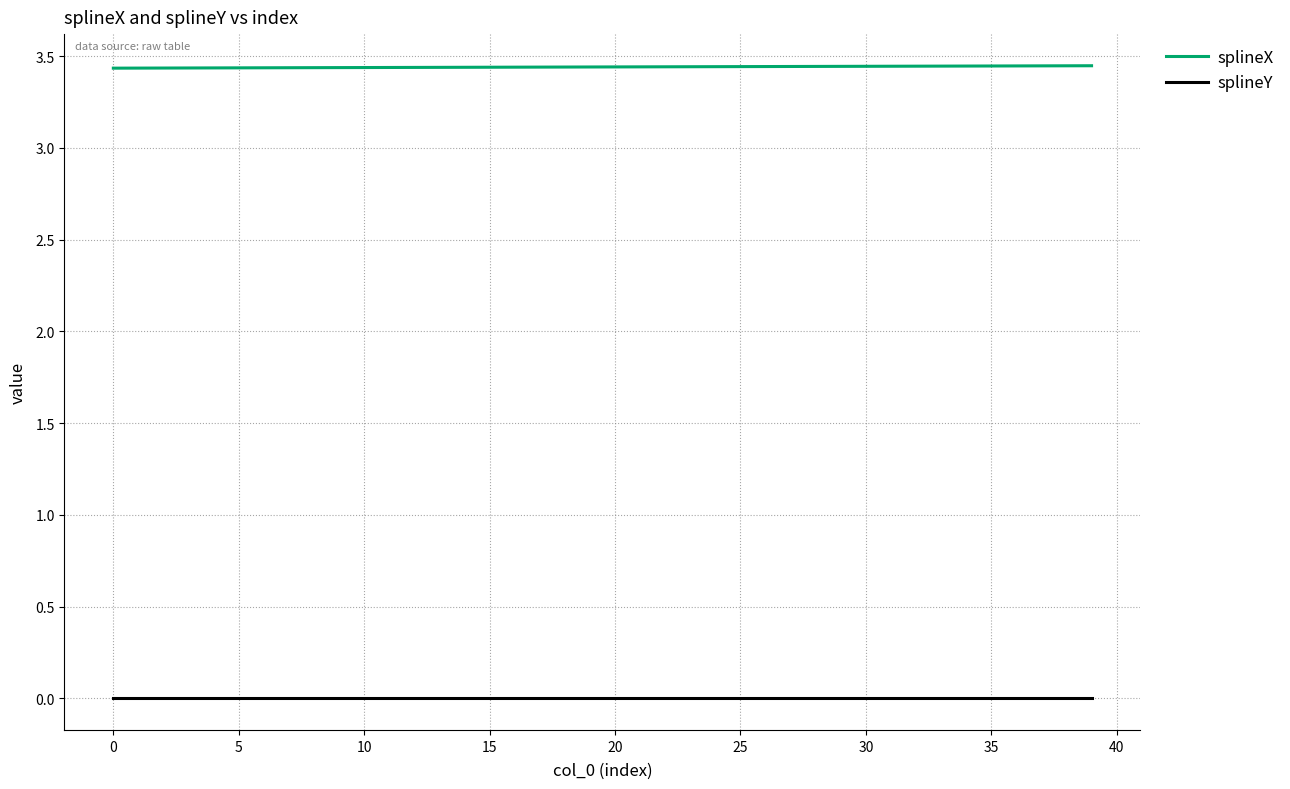

Rank the series by their average value, from highest to lowest.

splineX, splineY